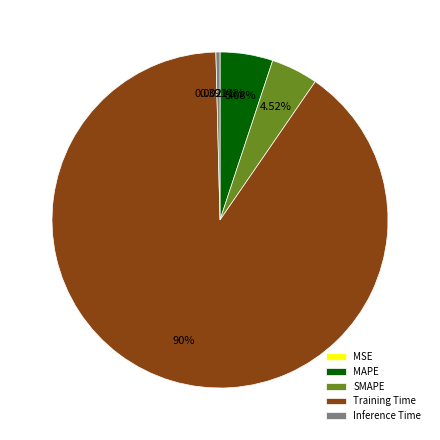

Which category accounts for the majority?

Training Time